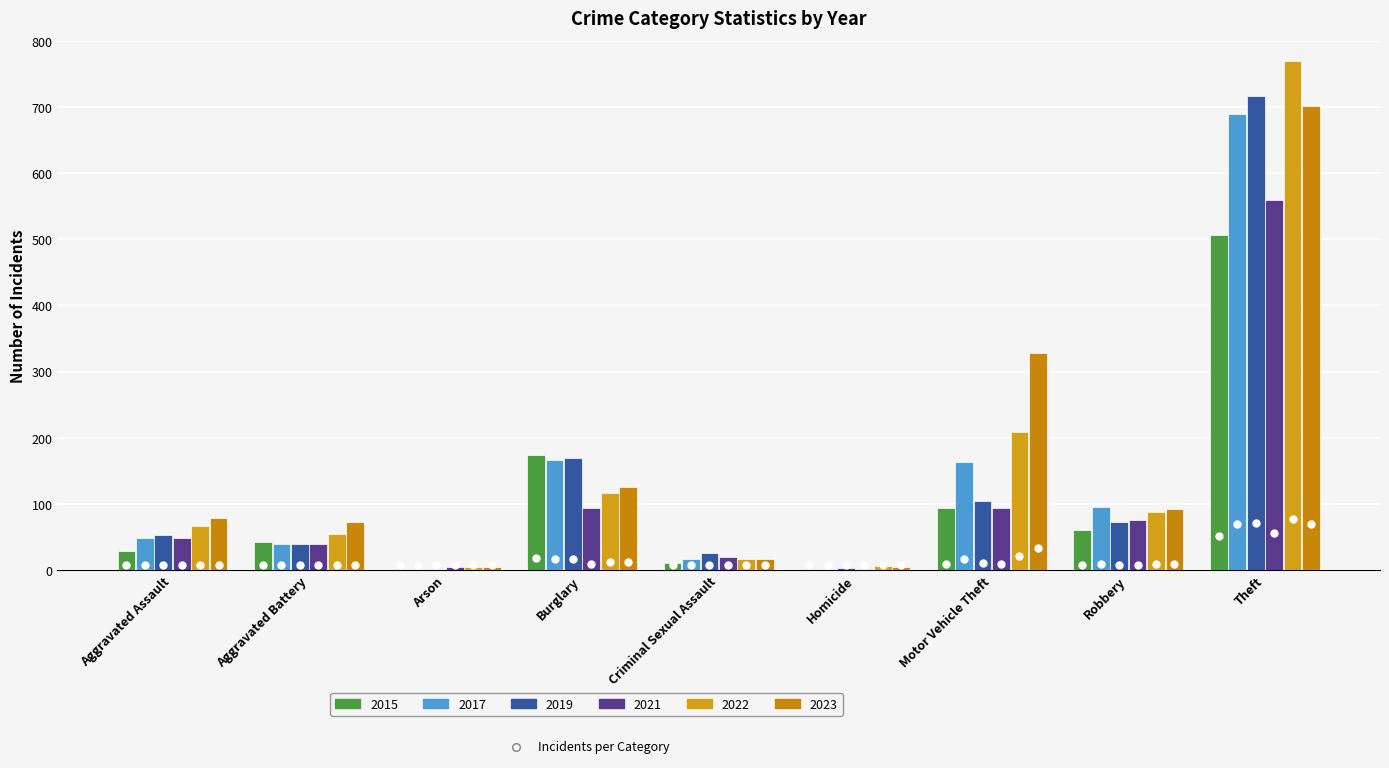

At which category is the sum across all series the highest?

Theft